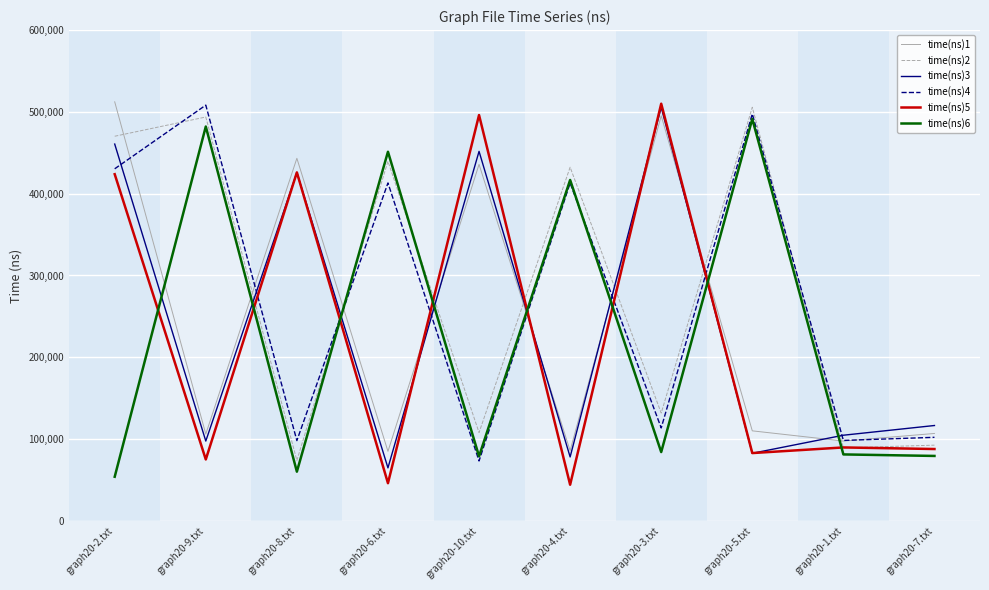

What is the lowest value of the time(ns)4 series?

73268